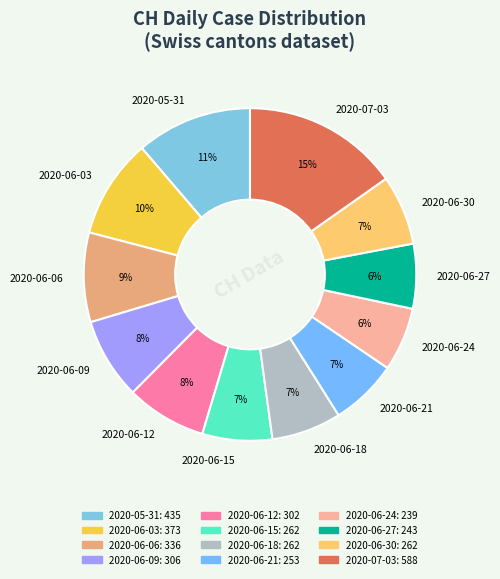

How many segments does this pie chart have?

12